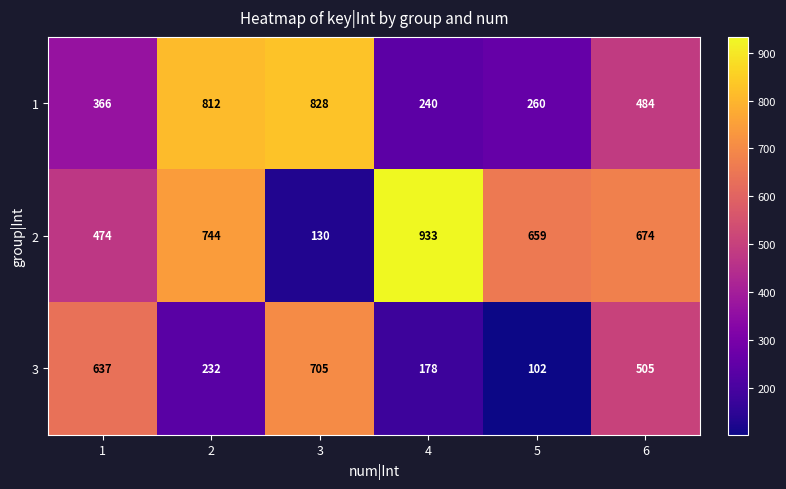

At which label does 1 reach its peak?

3